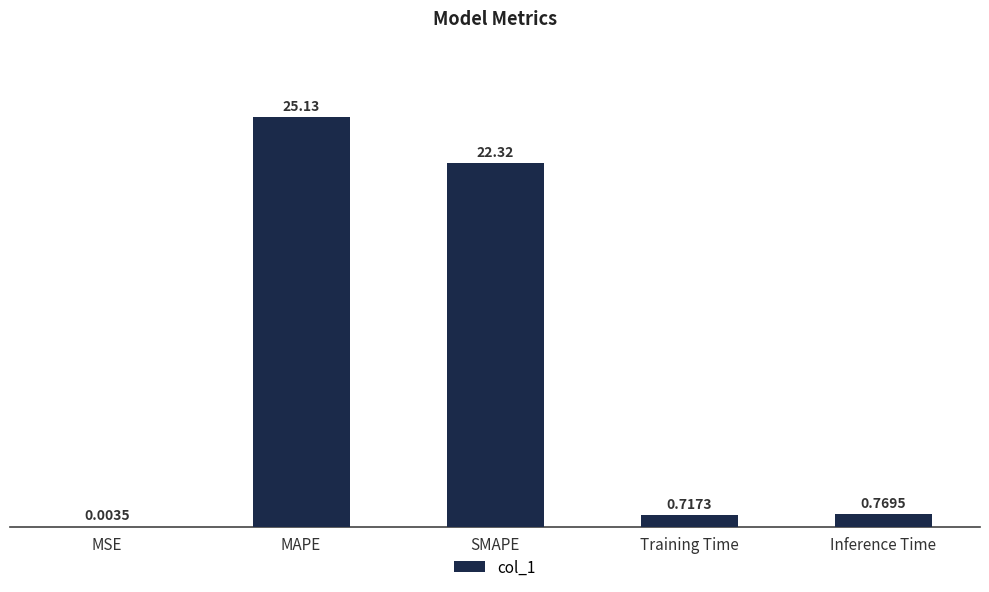

Are the bars horizontal?

No